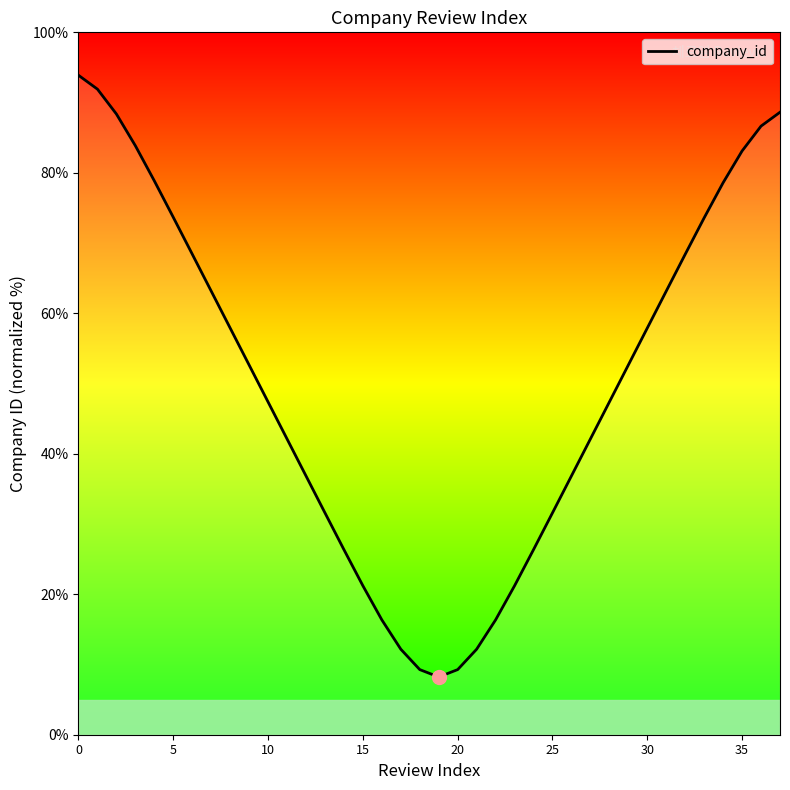

Where is the data nearest to the value 51?

9